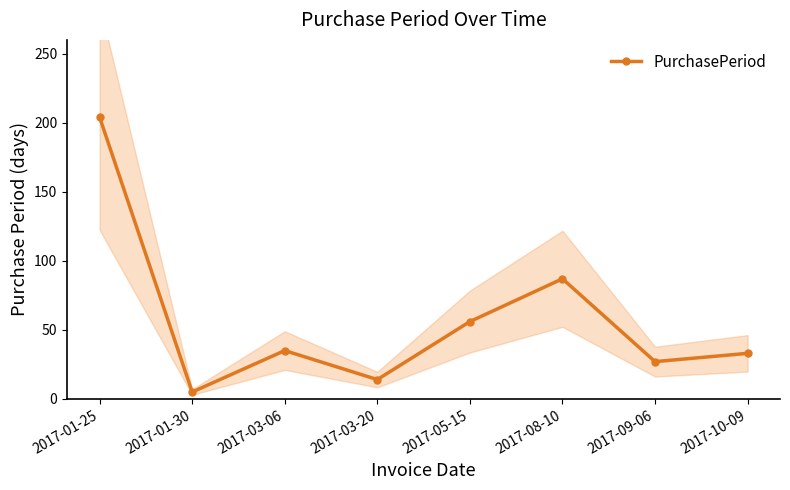

Count the number of categories in the chart.

8